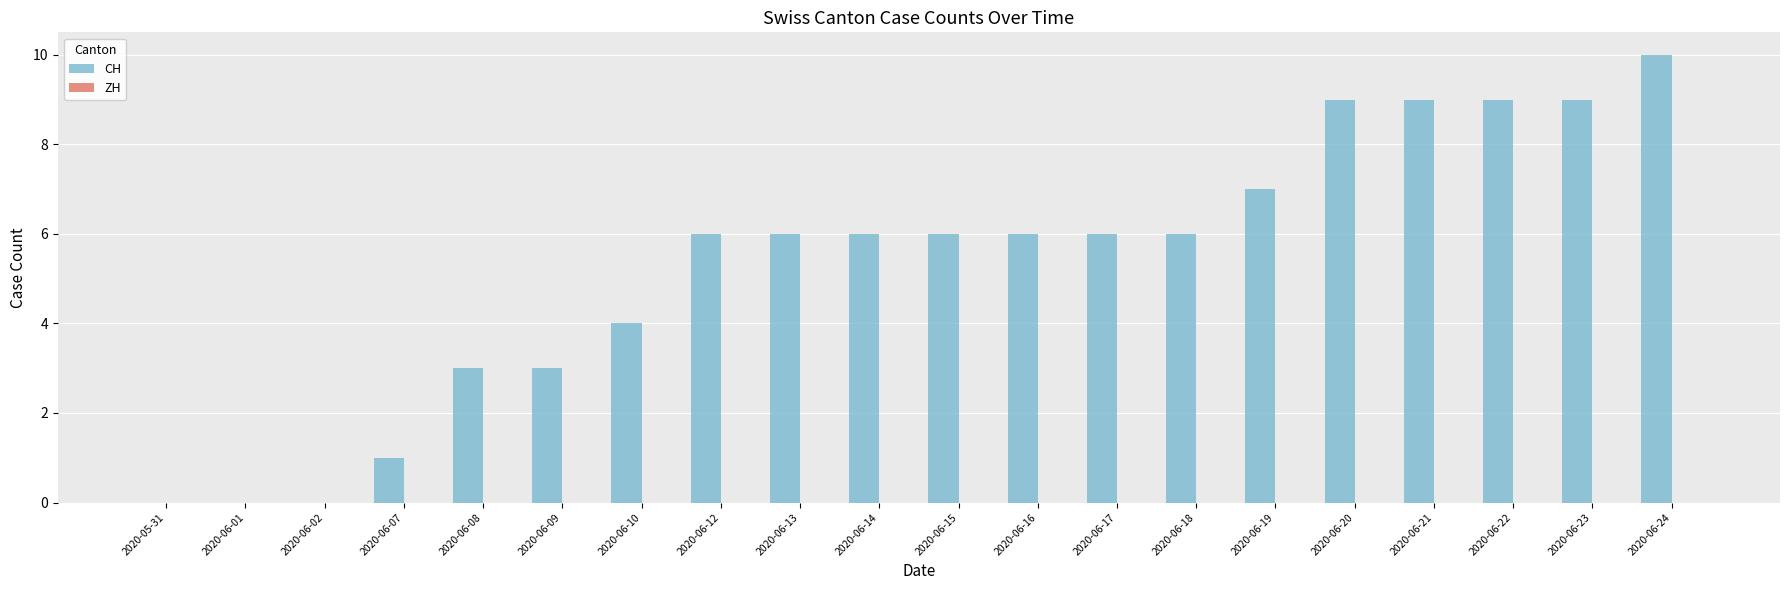

What is the change in value from 2020-06-10 to 2020-06-13?

+2